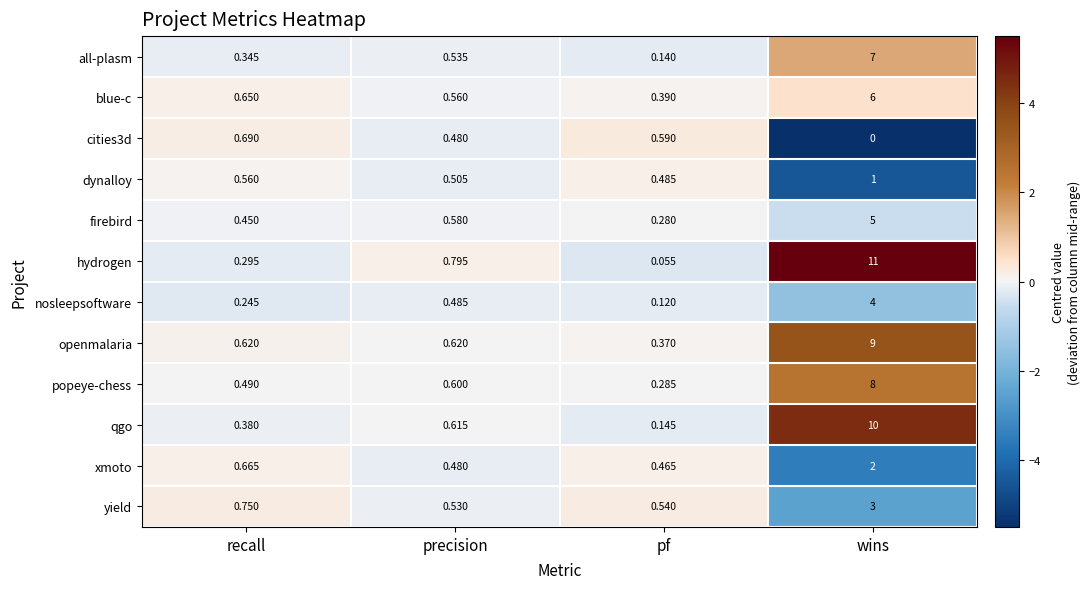

Which category has the lowest value in the hydrogen series?

pf